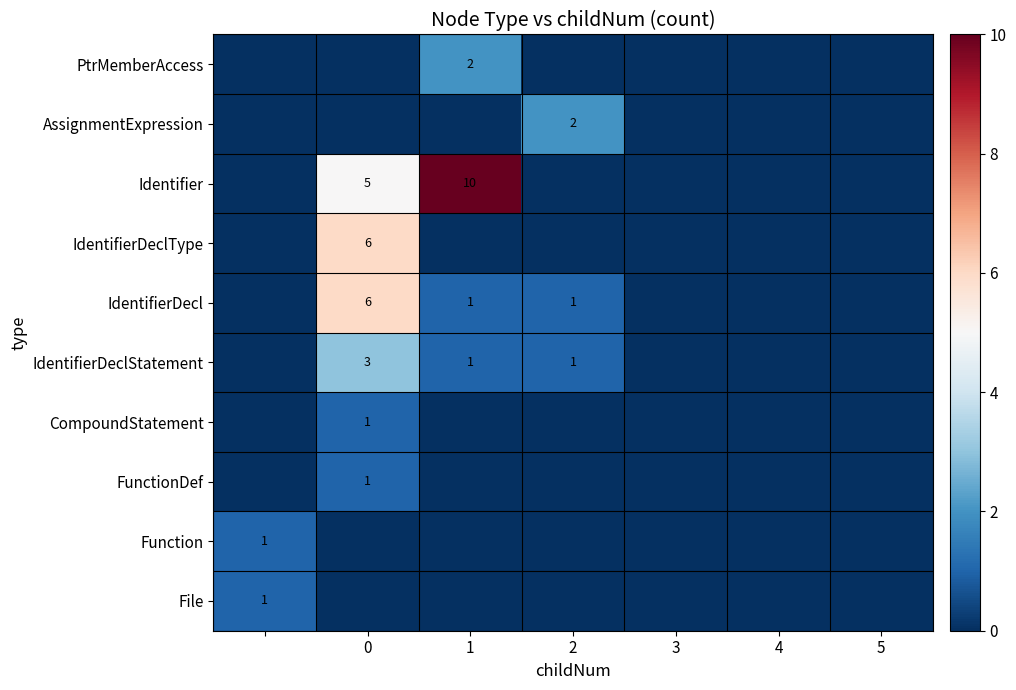

The IdentifierDeclStatement series shows 1 at 1. True or false?

True